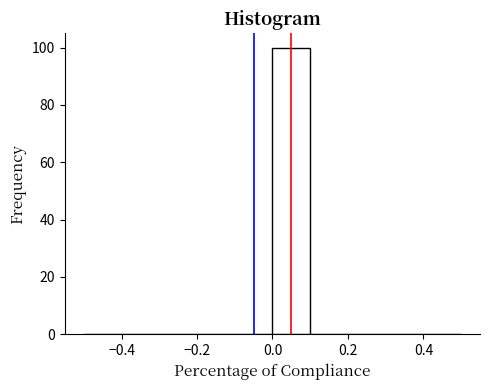

Reading left to right, transcribe this chart: for each bar, give the range it covers on the x-axis and its height. The values are not printed on the chart, so give them approximately, as read against the axis.

-0.5 to -0.4: 0
-0.4 to -0.3: 0
-0.3 to -0.2: 0
-0.2 to -0.1: 0
-0.1 to 0.0: 0
0.0 to 0.1: 100
0.1 to 0.2: 0
0.2 to 0.3: 0
0.3 to 0.4: 0
0.4 to 0.5: 0